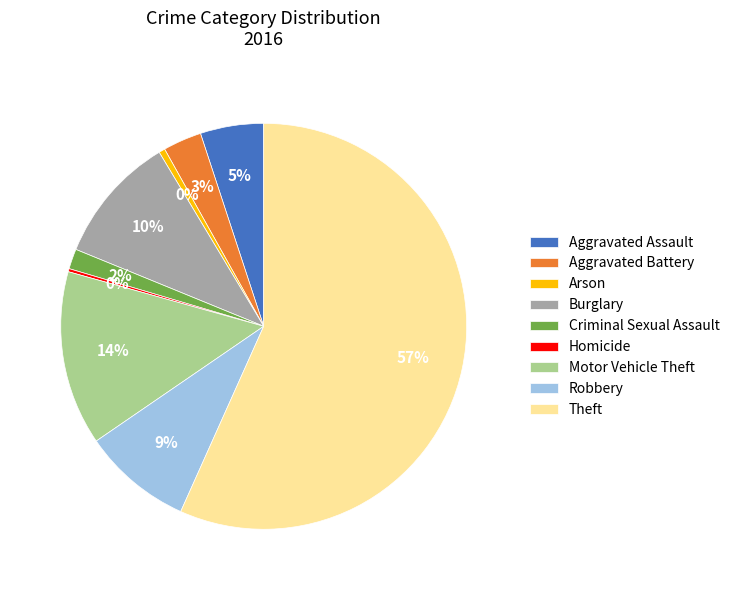

What is the majority slice?

Theft